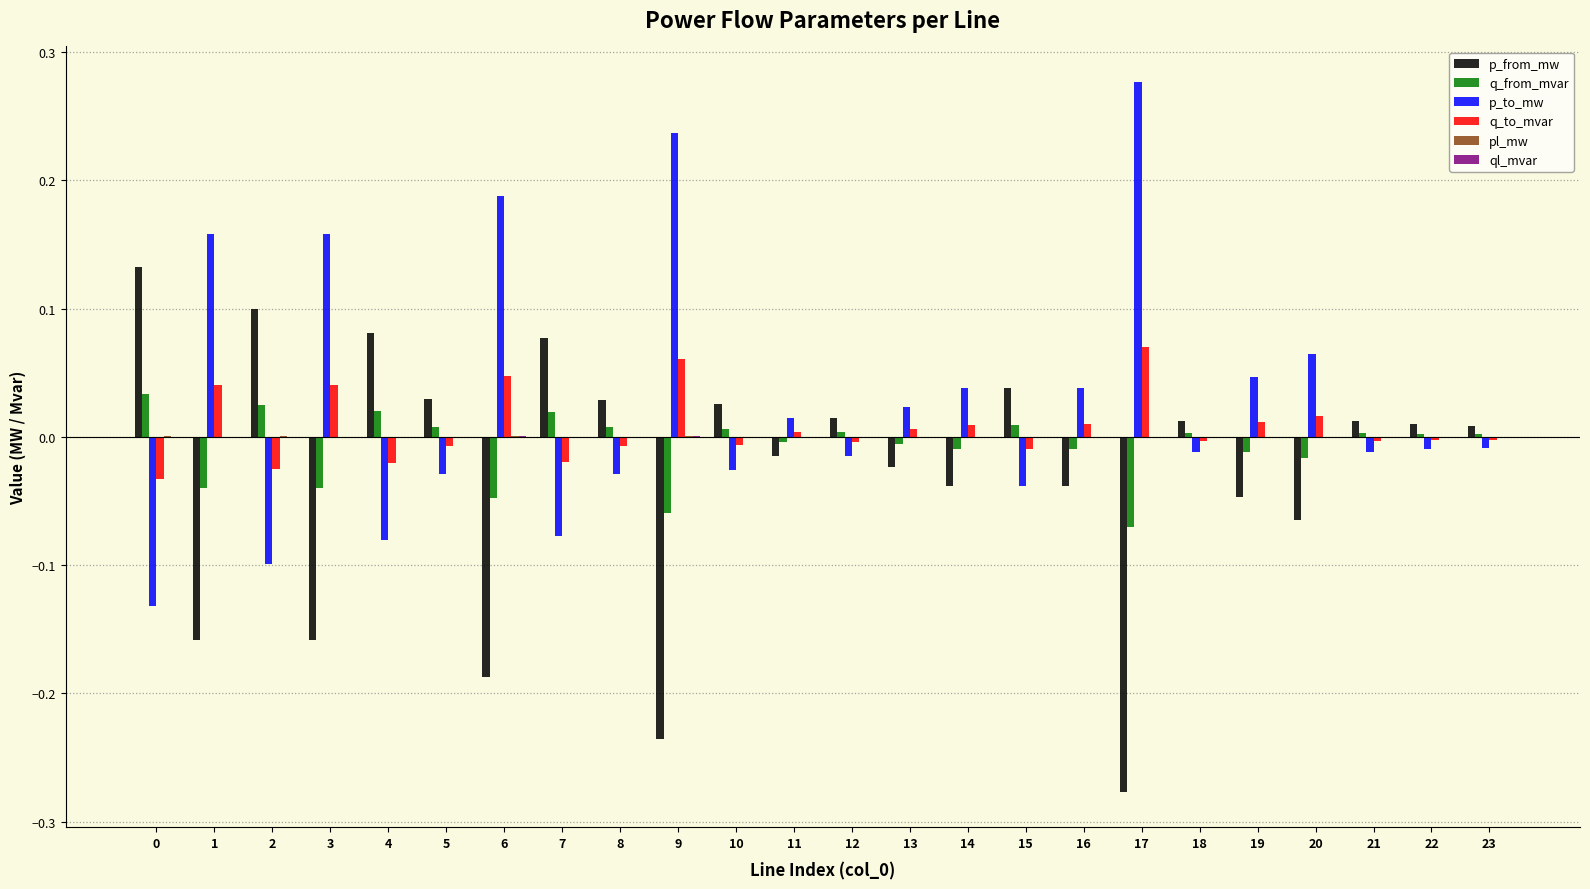

True or false: q_from_mvar has a value of 0.0 at 18.

True